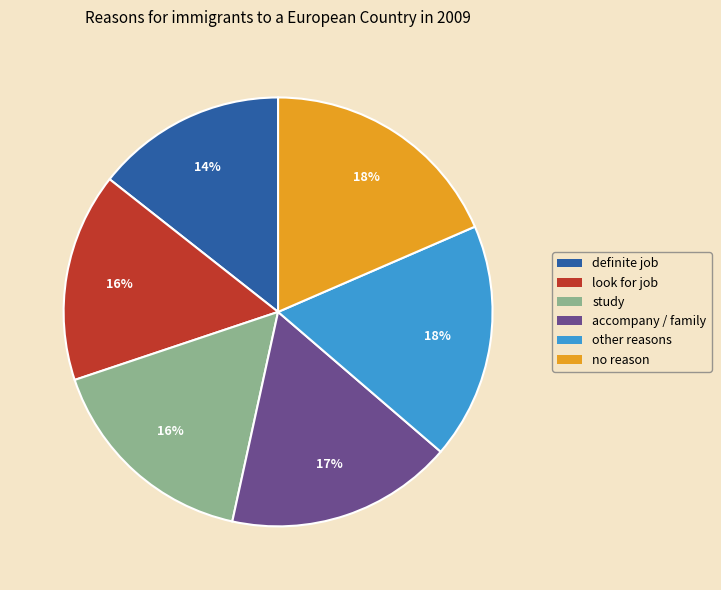

What is the smallest slice in the pie chart?

definite job